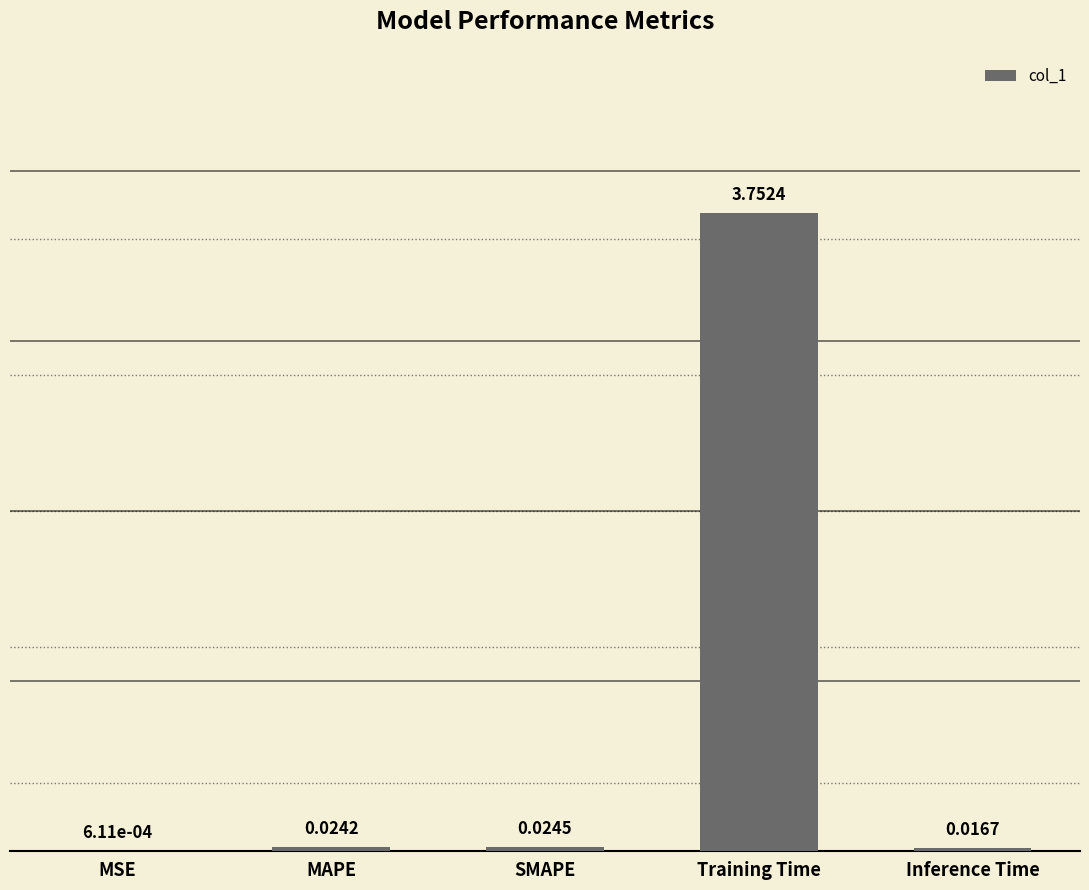

Between Training Time and Inference Time, which is larger?

Training Time